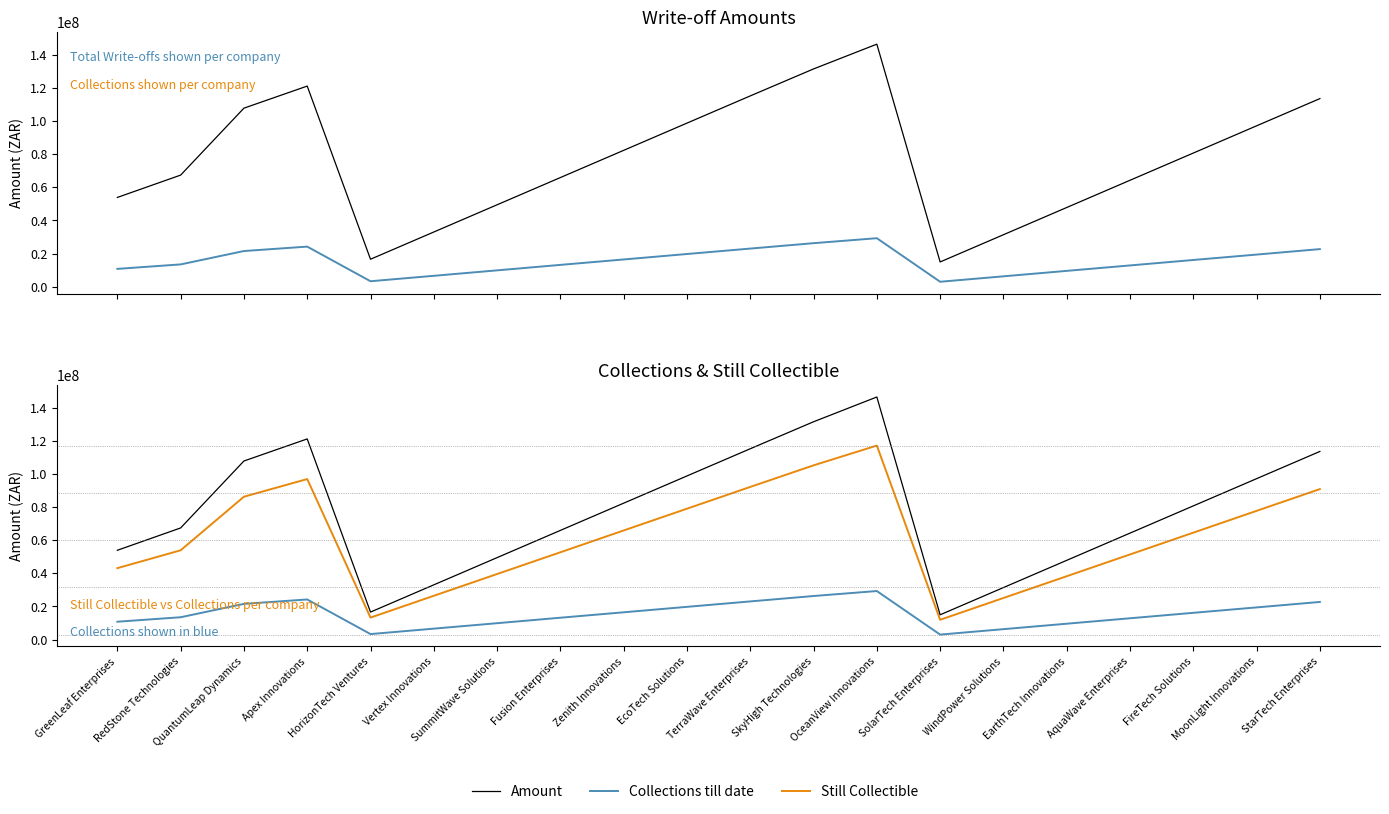

What is the spread (max minus min) of values at Vertex Innovations?

26427300.4